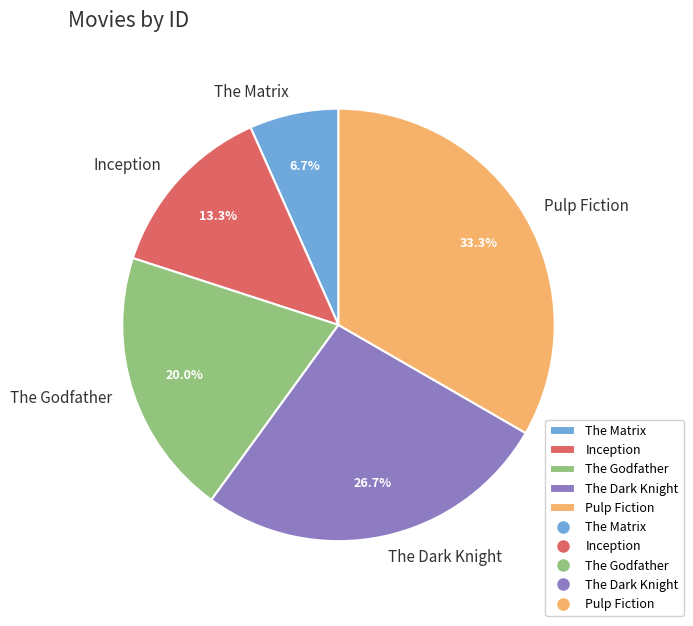

Does any single category account for the majority?

No